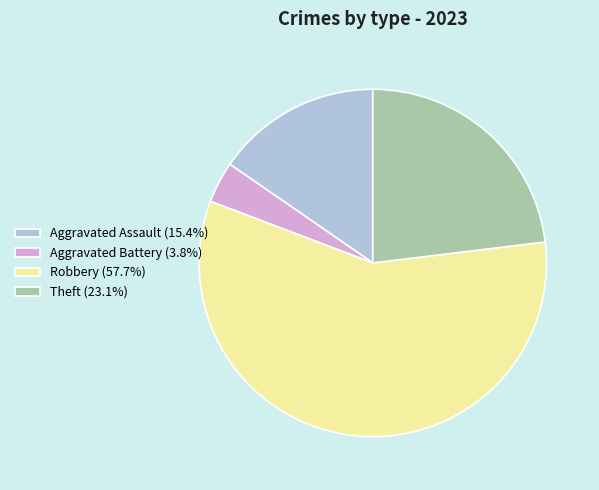

What is the largest slice in the pie chart?

Robbery